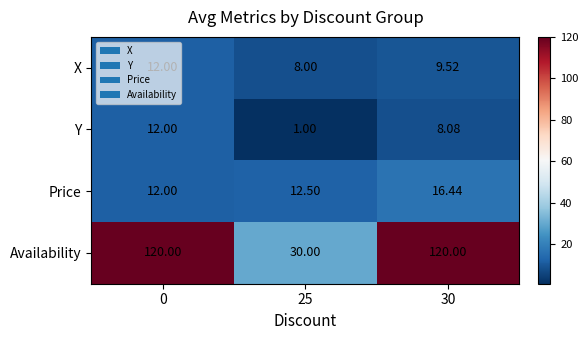

Which series has the largest range (max minus min)?

Availability